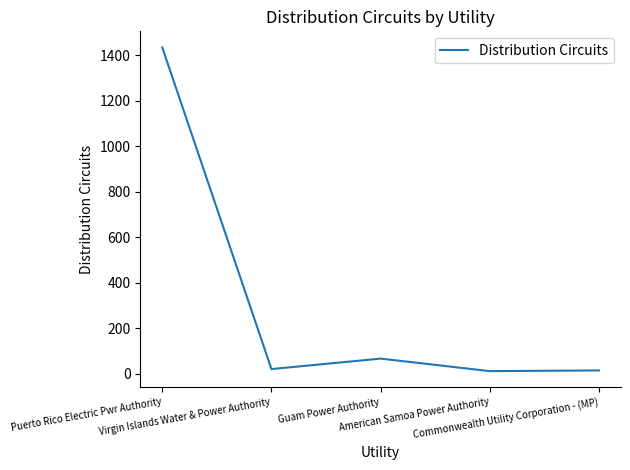

What is the difference between the maximum and minimum values?

1422